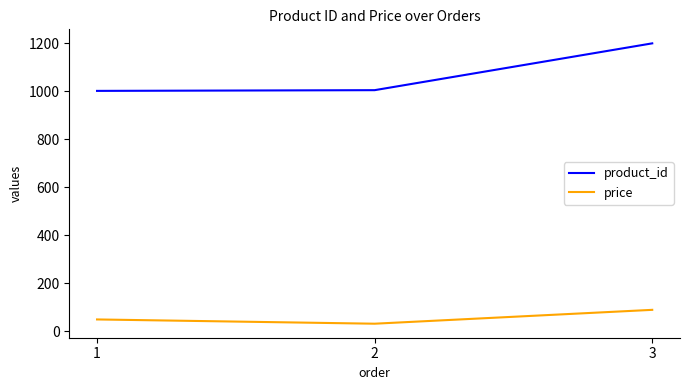

How many distinct data groups are displayed?

2